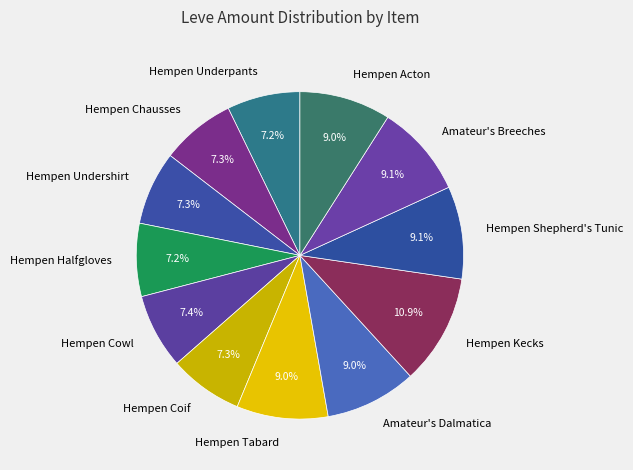

To the nearest percent, what is the difference between the largest and smallest slice percentages?

4%